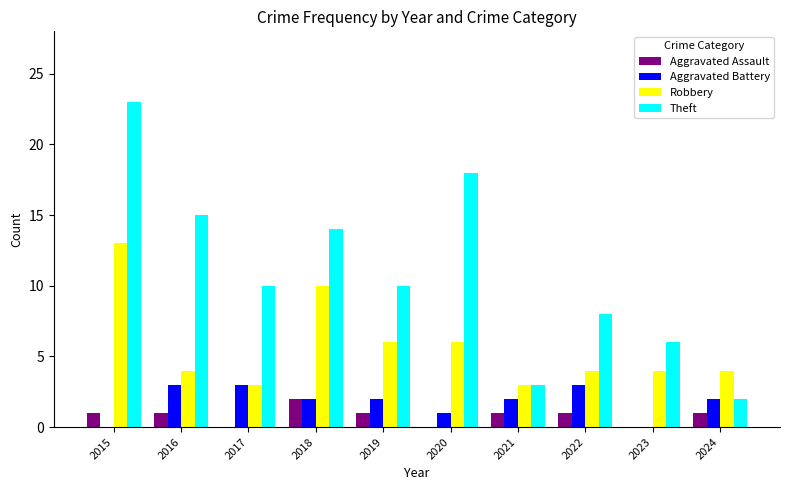

How many groups of bars are there?

10